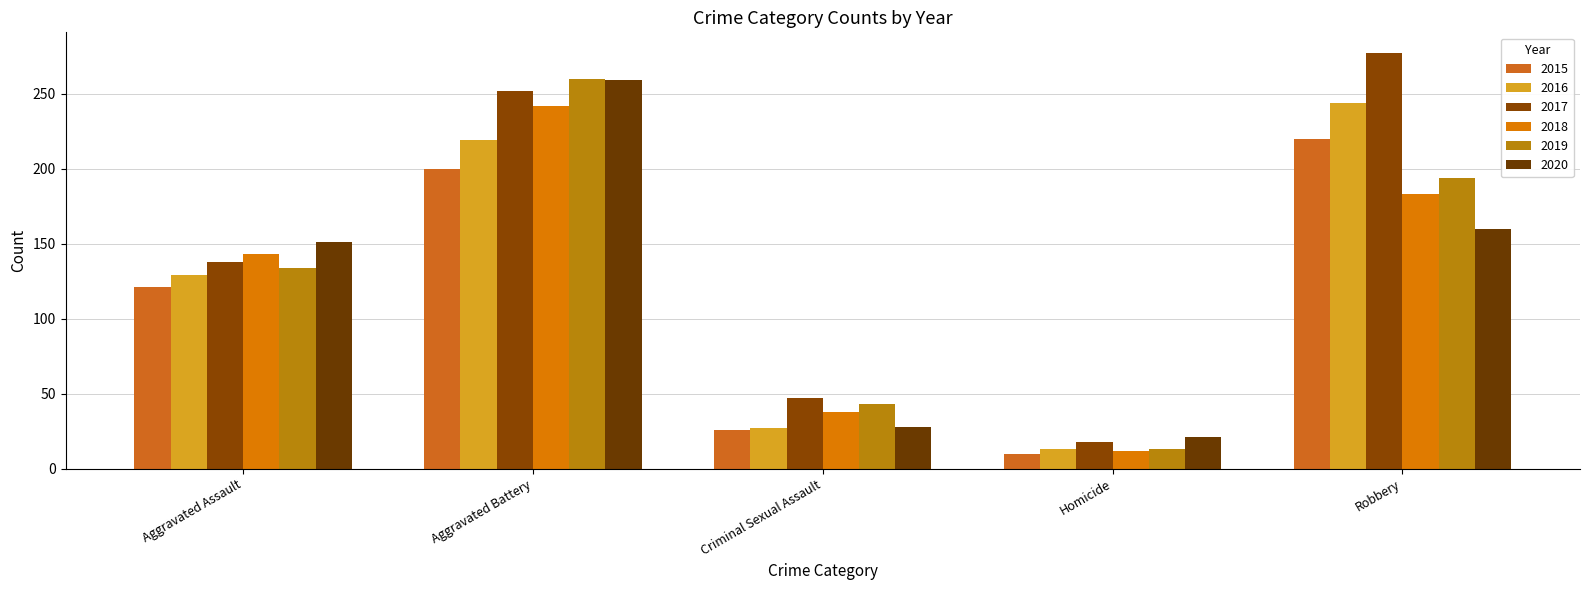

Are the bars grouped side by side (vs. stacked)?

Yes